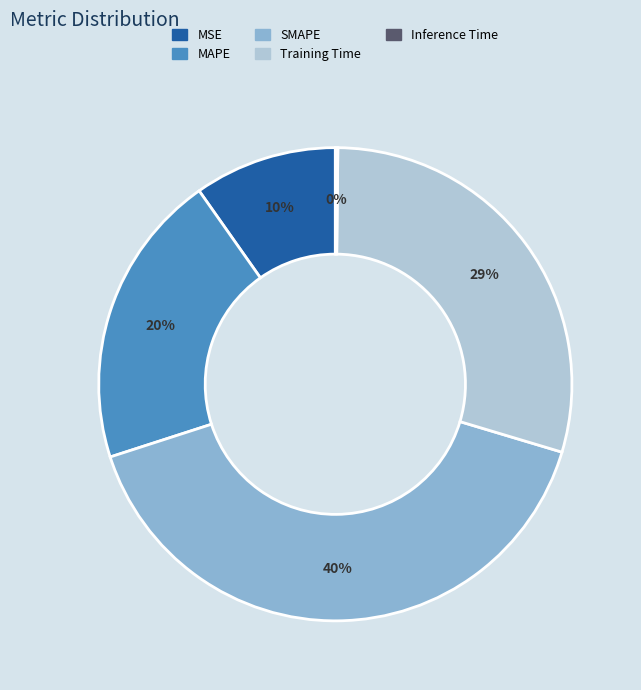

Is it true that Training Time is 29% of the pie?

True